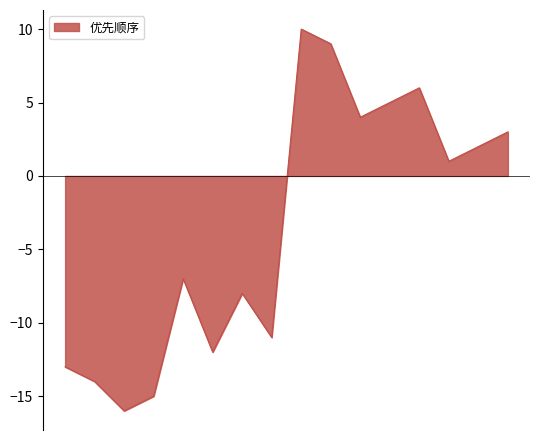

What is the greatest value displayed?

10